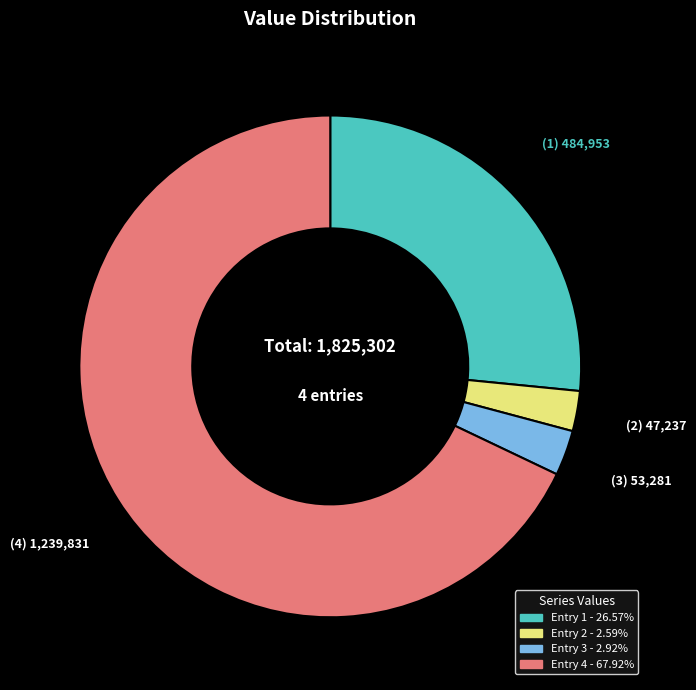

Is there any slice that represents more than half of the pie?

Yes